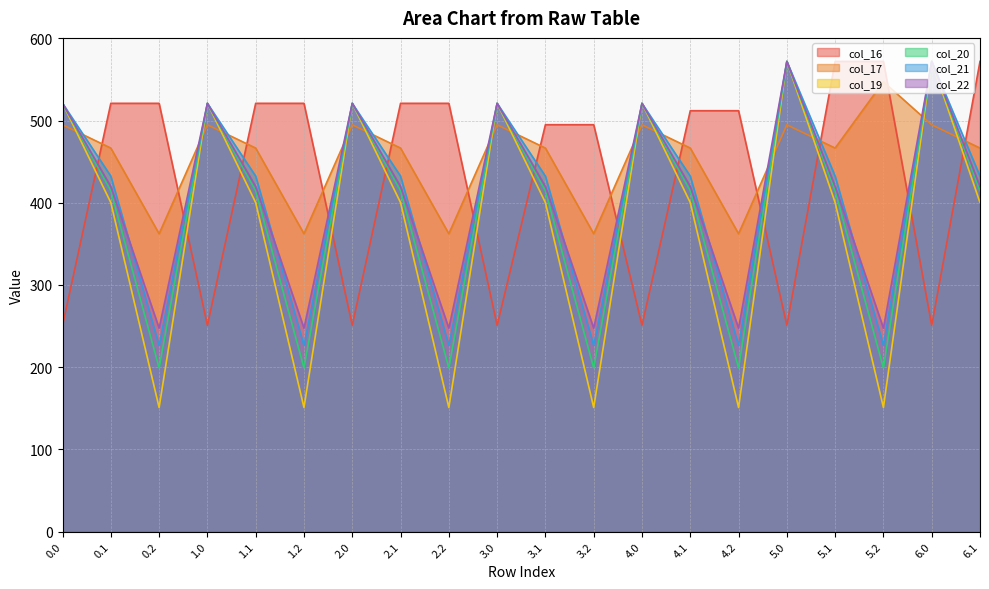

True or false: col_19 and col_22 intersect in this chart.

False